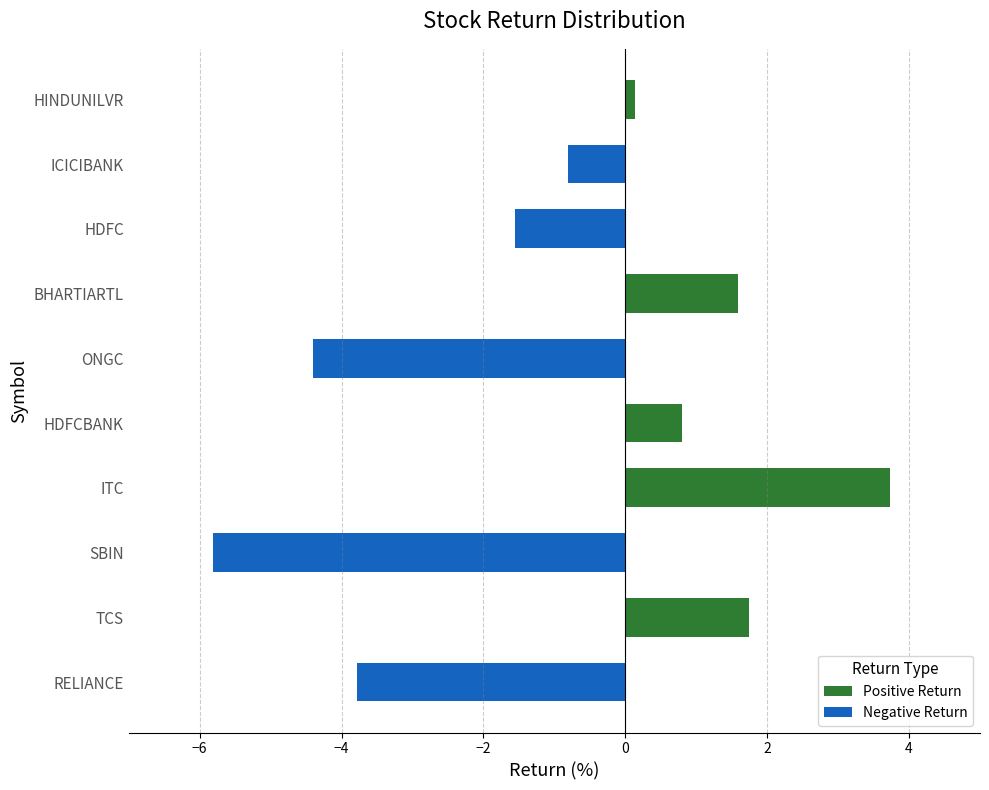

What is the maximum value shown in the chart?

3.7